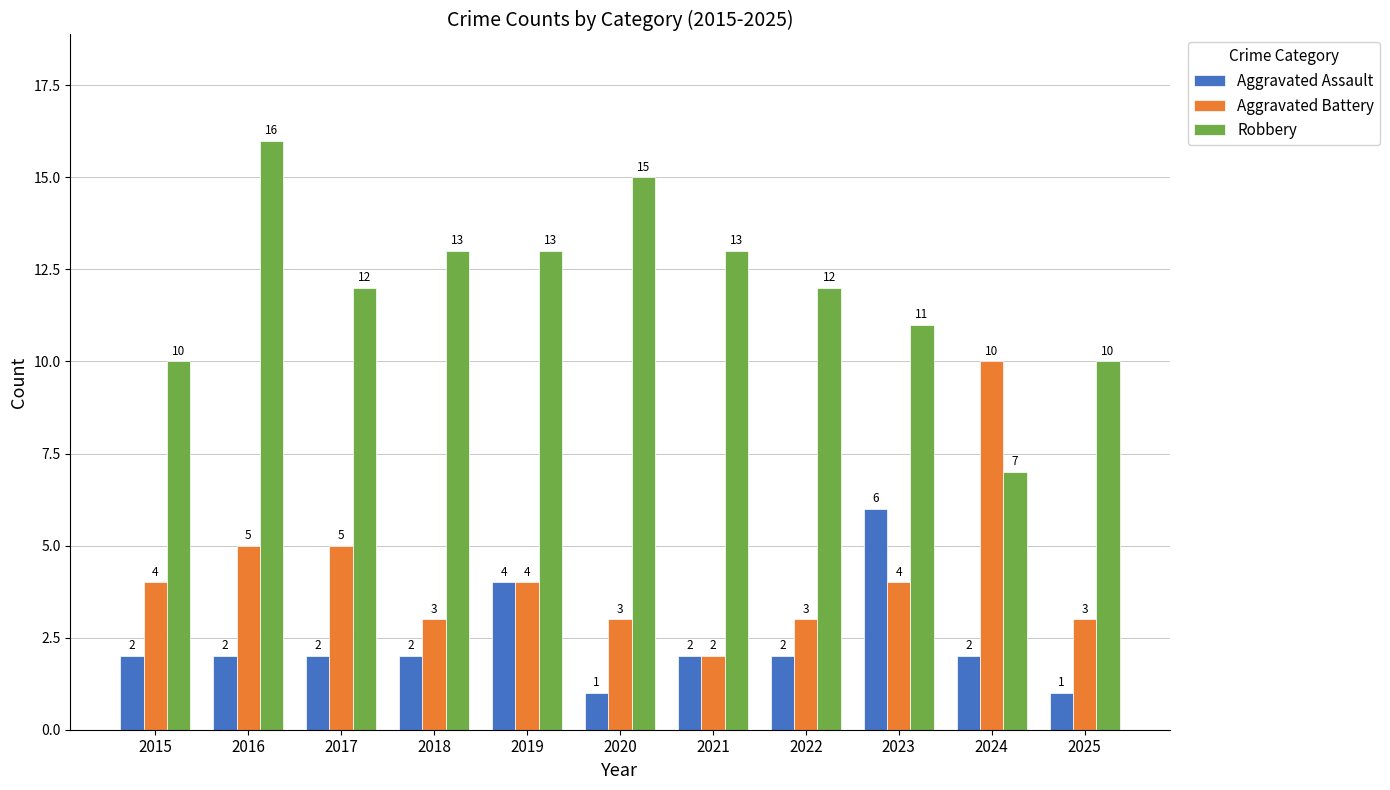

The value of Aggravated Battery at 2021 is 2. True or false?

True